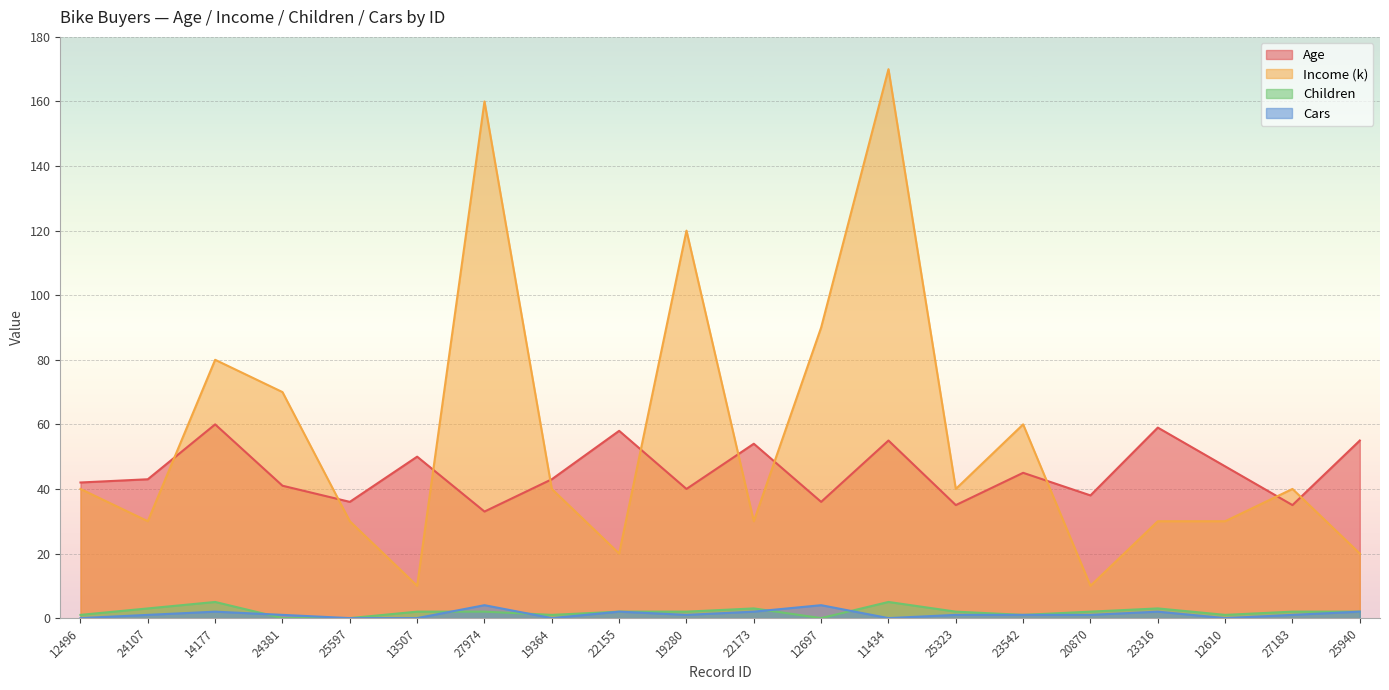

How many Cars values are between 0 and 2?

18